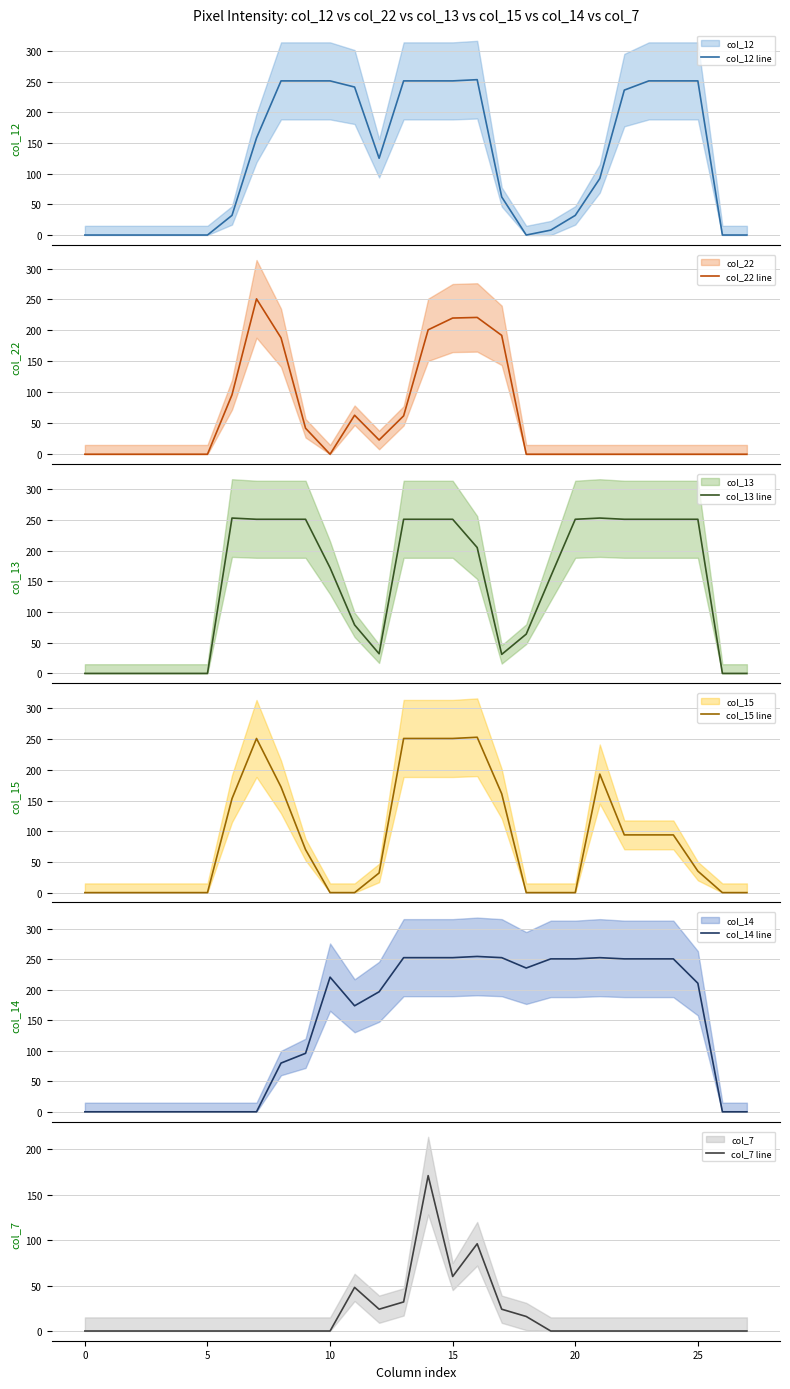

What is the maximum value shown in the chart?

255